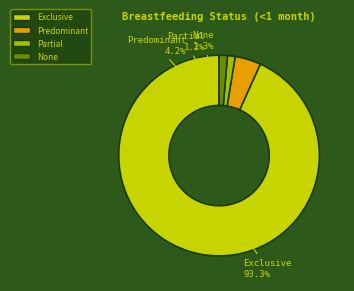

Is it true that Exclusive is 93% of the pie?

True